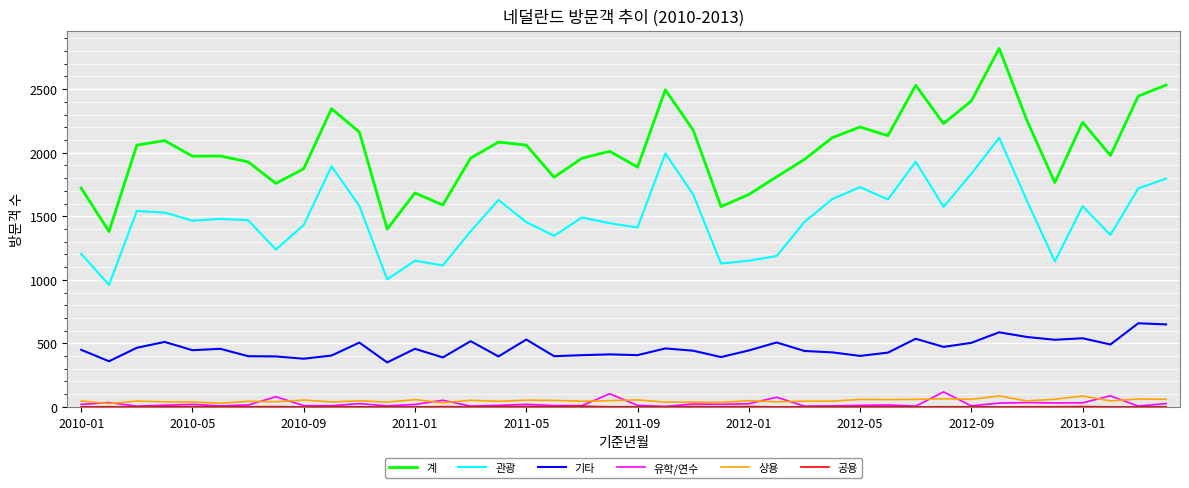

Does the chart display data point markers on the line(s)?

No